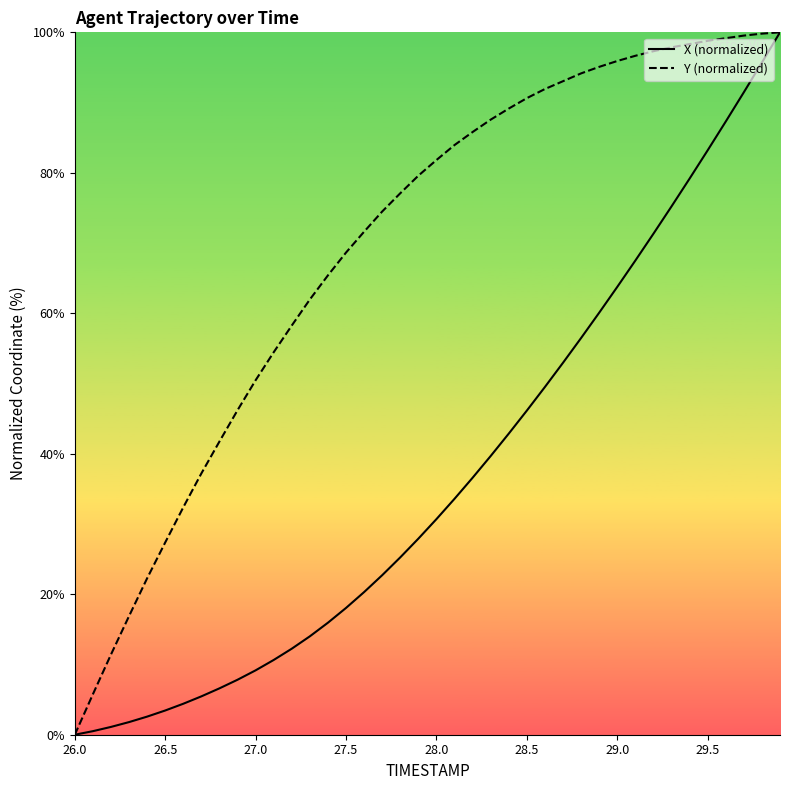

How many lines are shown in the chart?

2